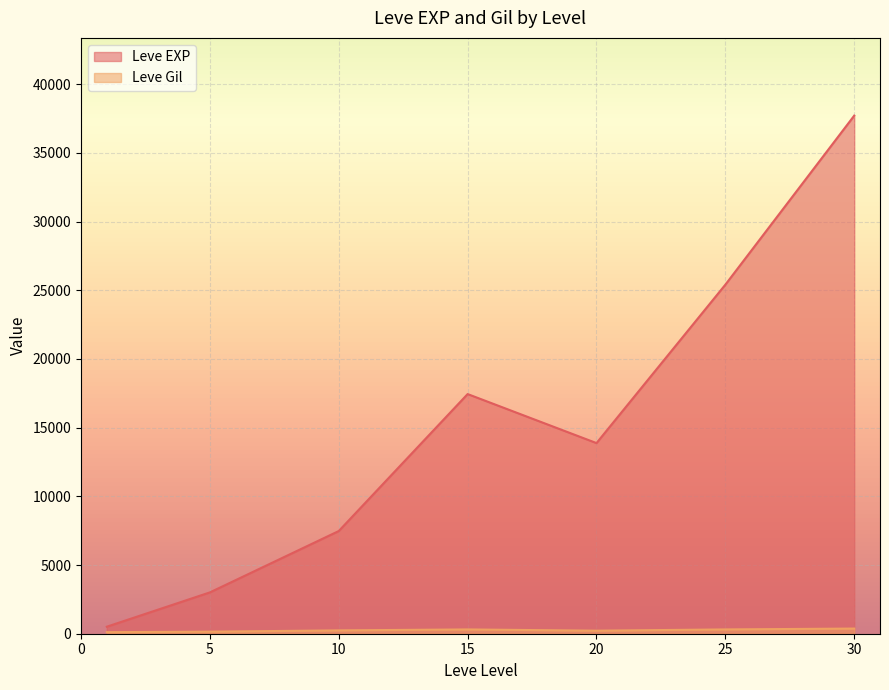

What is the difference between the Leve Gil values at 20 and 25?

85